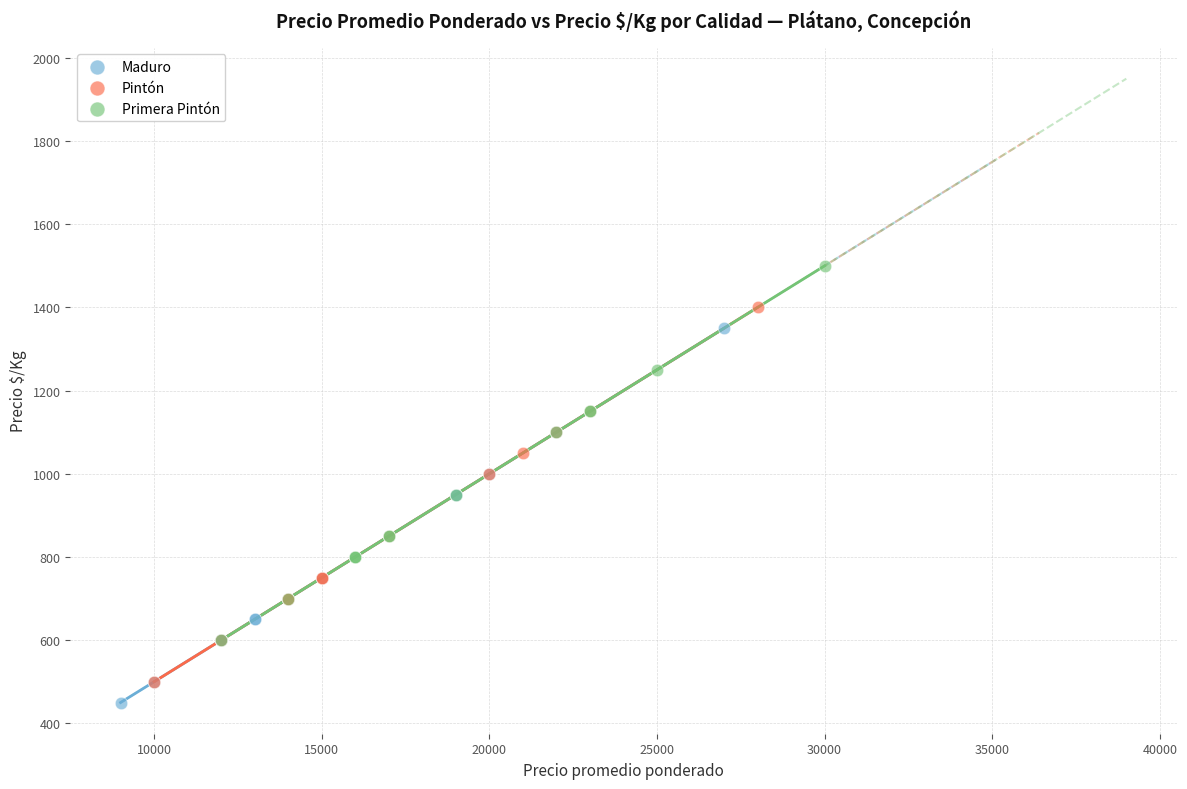

What are all the series names shown in the legend?

Maduro, Pintón, Primera Pintón